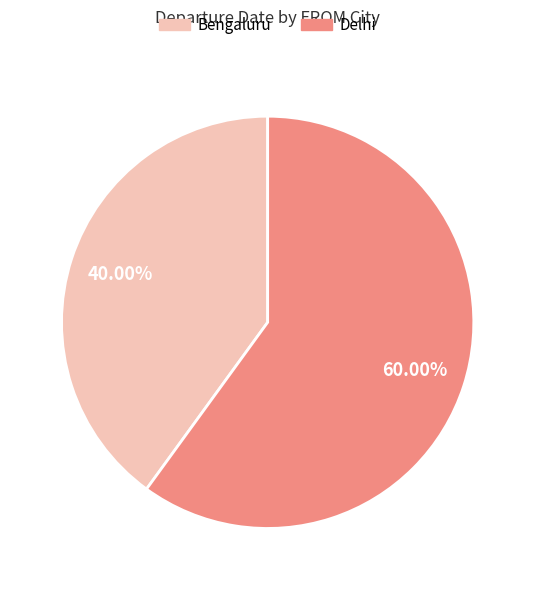

Do Bengaluru and Delhi together represent more than half of the pie?

Yes